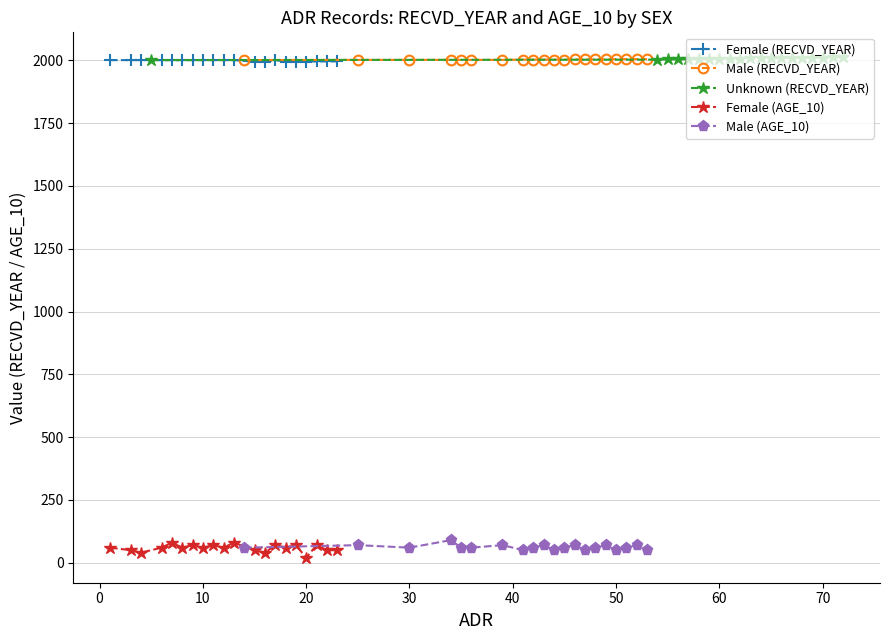

What is the minimum value for Unknown (RECVD_YEAR)?

2001